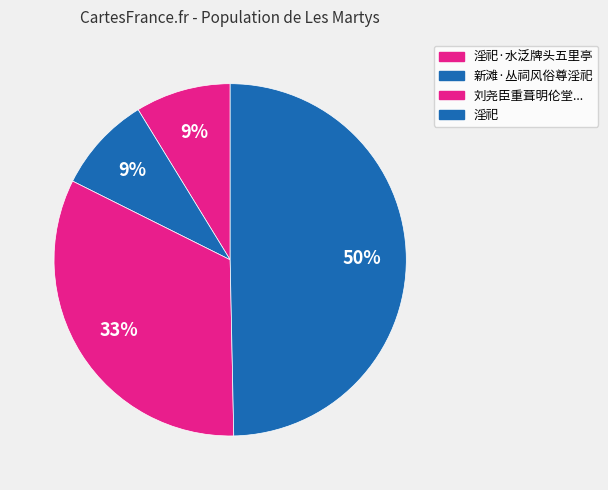

What portion of the pie excludes 淫祀?

50.3%